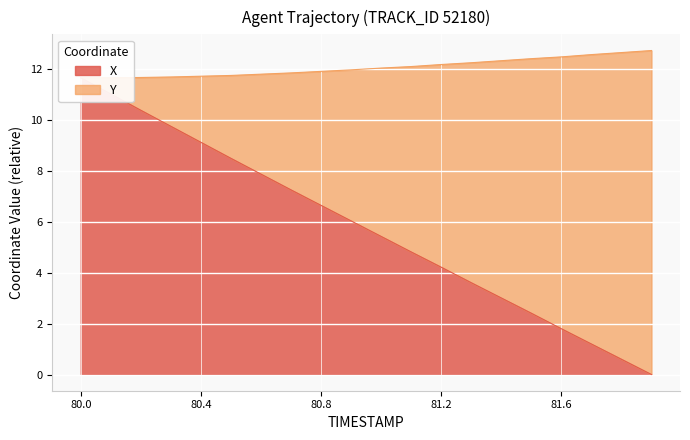

True or false: X has more than 0 interior local peaks.

False